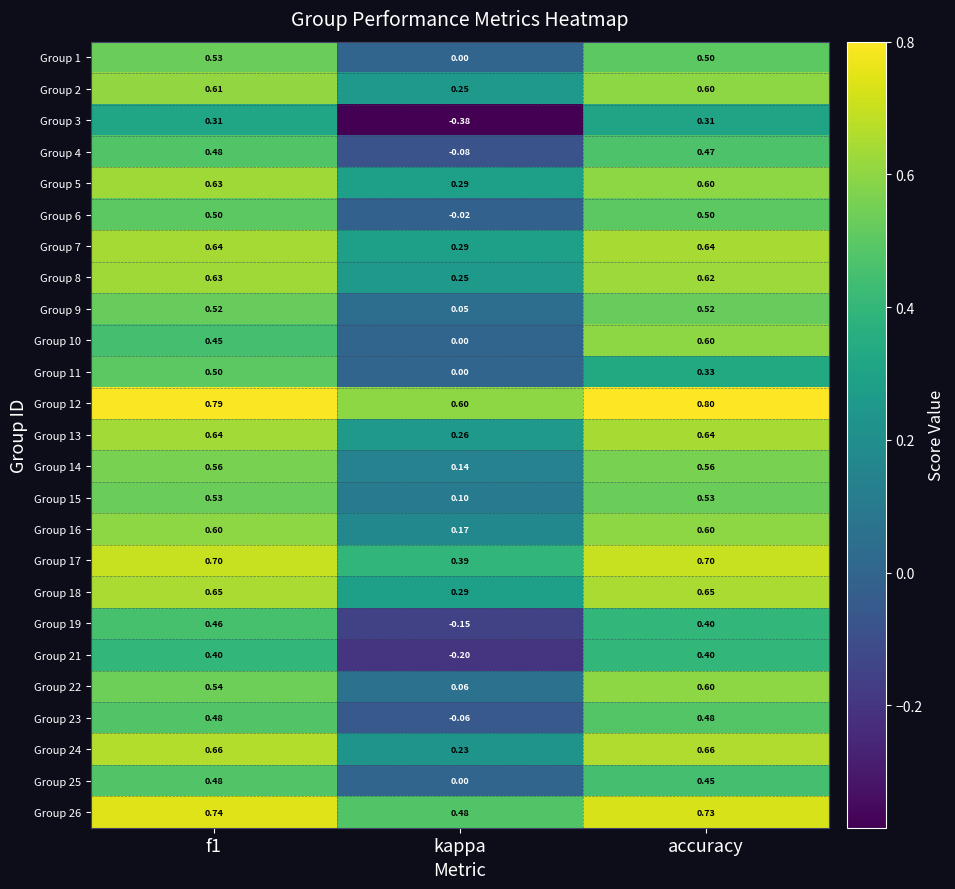

Which series changed the most between kappa and accuracy?

Group 3